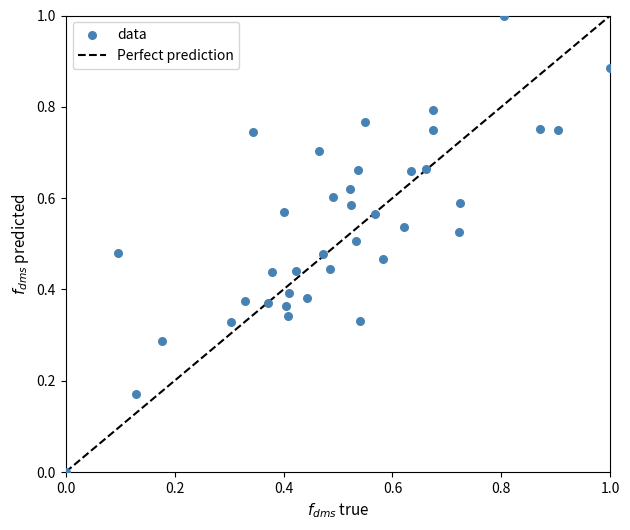

What is the range of Y values (max minus min)?

1.0